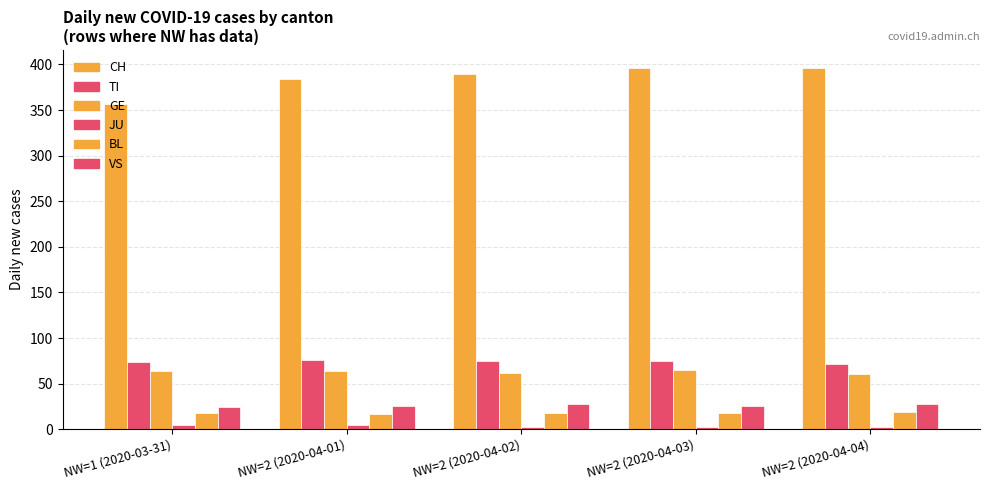

What is the total value across all series at NW=2 (2020-04-02)?

576